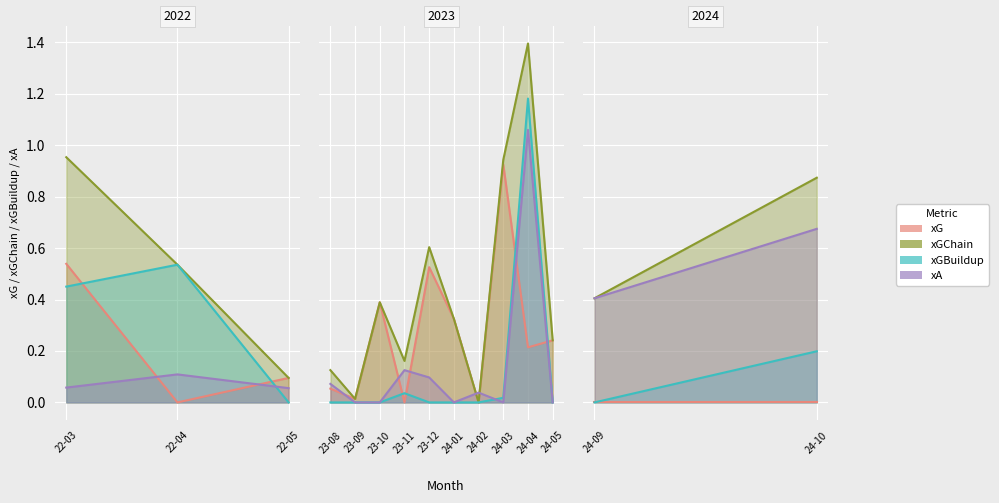

At how many categories does at least one series exceed 0?

2